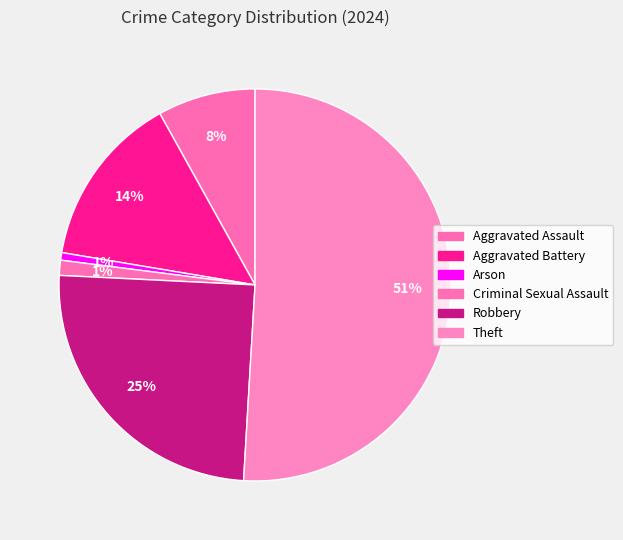

What percentage do Aggravated Battery and Arson together represent?

14.9%